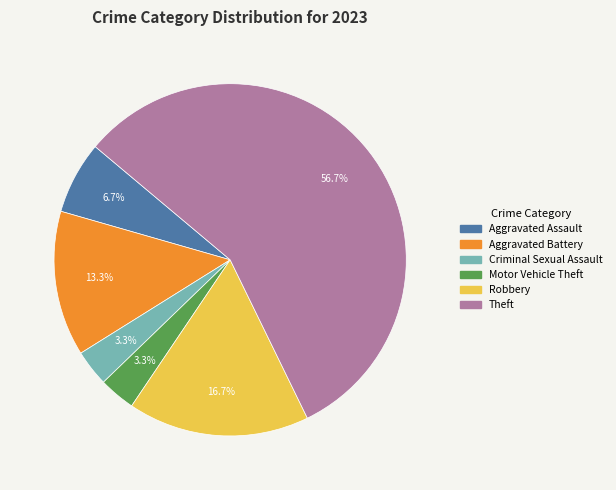

Is it true that Aggravated Battery is 28% of the pie?

False